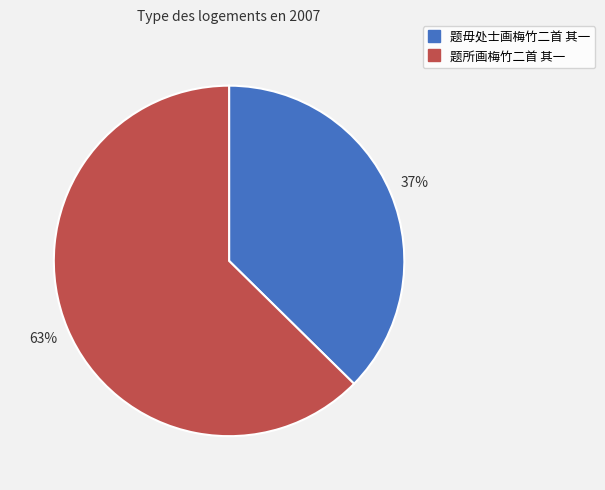

To the nearest percent, what is the average slice percentage?

50%